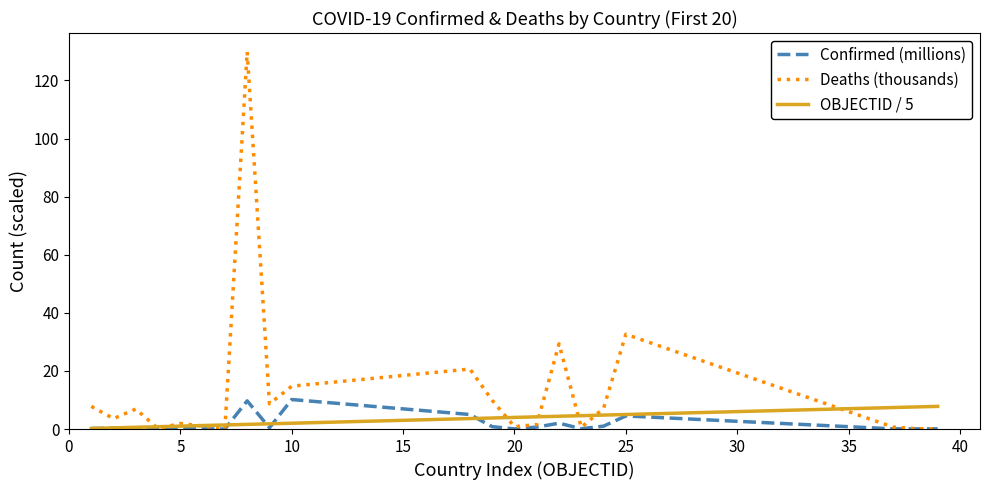

Which series has the widest spread of values?

Deaths (thousands)